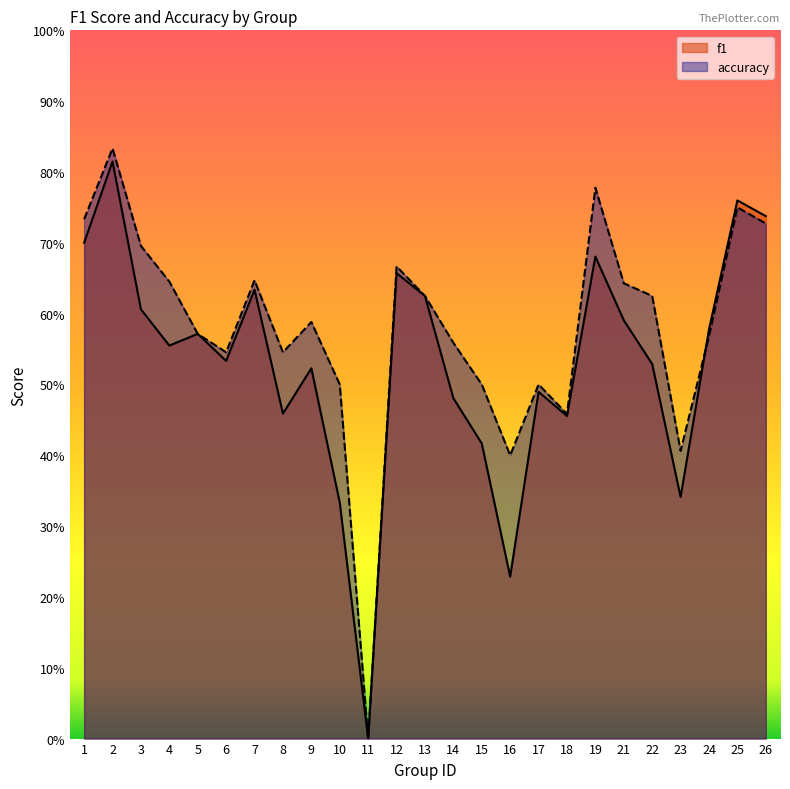

Reading left to right, list all the values displayed in this chart.

f1: 0.7	0.8	0.6	0.6	0.6	0.5	0.6	0.5	0.5	0.3	0.0	0.7	0.6	0.5	0.4	0.2	0.5	0.5	0.7	0.6	0.5	0.3	0.6	0.8	0.7
accuracy: 0.7	0.8	0.7	0.6	0.6	0.5	0.6	0.5	0.6	0.5	0.0	0.7	0.6	0.6	0.5	0.4	0.5	0.5	0.8	0.6	0.6	0.4	0.6	0.8	0.7